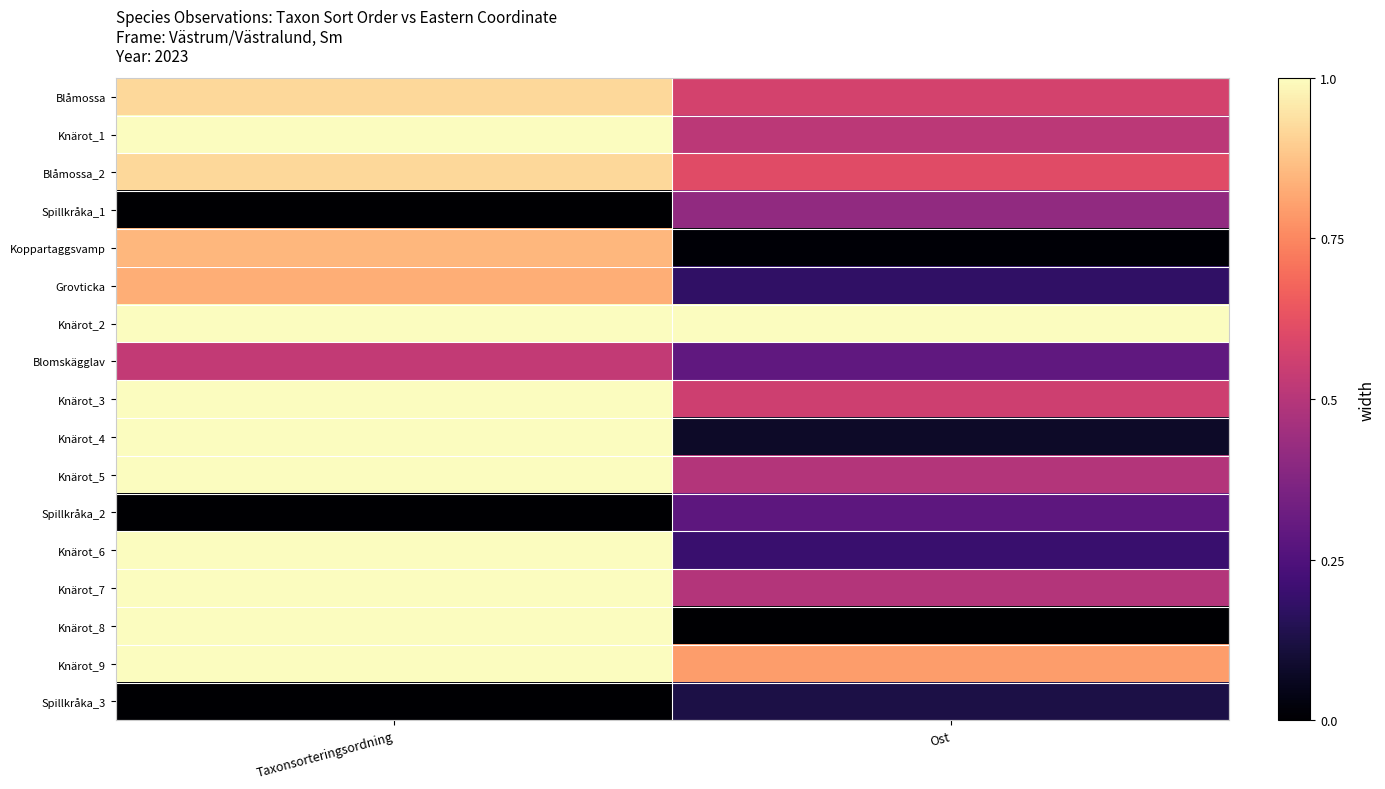

Reading left to right, list all the values displayed in this chart.

Blåmossa: Taxonsorteringsordning=0.9	Ost=0.6
Knärot_1: Taxonsorteringsordning=1.0	Ost=0.5
Blåmossa_2: Taxonsorteringsordning=0.9	Ost=0.6
Spillkråka_1: Taxonsorteringsordning=0.0	Ost=0.4
Koppartaggsvamp: Taxonsorteringsordning=0.9	Ost=0.0
Grovticka: Taxonsorteringsordning=0.8	Ost=0.2
Knärot_2: Taxonsorteringsordning=1.0	Ost=1.0
Blomskägglav: Taxonsorteringsordning=0.5	Ost=0.3
Knärot_3: Taxonsorteringsordning=1.0	Ost=0.6
Knärot_4: Taxonsorteringsordning=1.0	Ost=0.1
Knärot_5: Taxonsorteringsordning=1.0	Ost=0.5
Spillkråka_2: Taxonsorteringsordning=0.0	Ost=0.3
Knärot_6: Taxonsorteringsordning=1.0	Ost=0.2
Knärot_7: Taxonsorteringsordning=1.0	Ost=0.5
Knärot_8: Taxonsorteringsordning=1.0	Ost=0.0
Knärot_9: Taxonsorteringsordning=1.0	Ost=0.8
Spillkråka_3: Taxonsorteringsordning=0.0	Ost=0.1